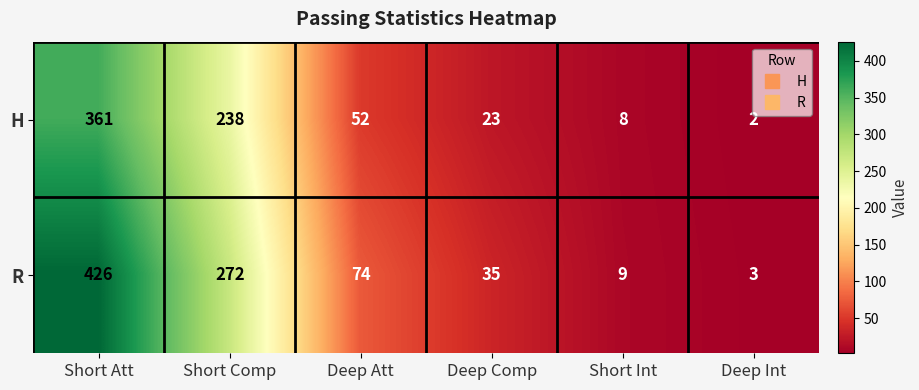

What is the difference between the highest and lowest values at Deep Att?

22